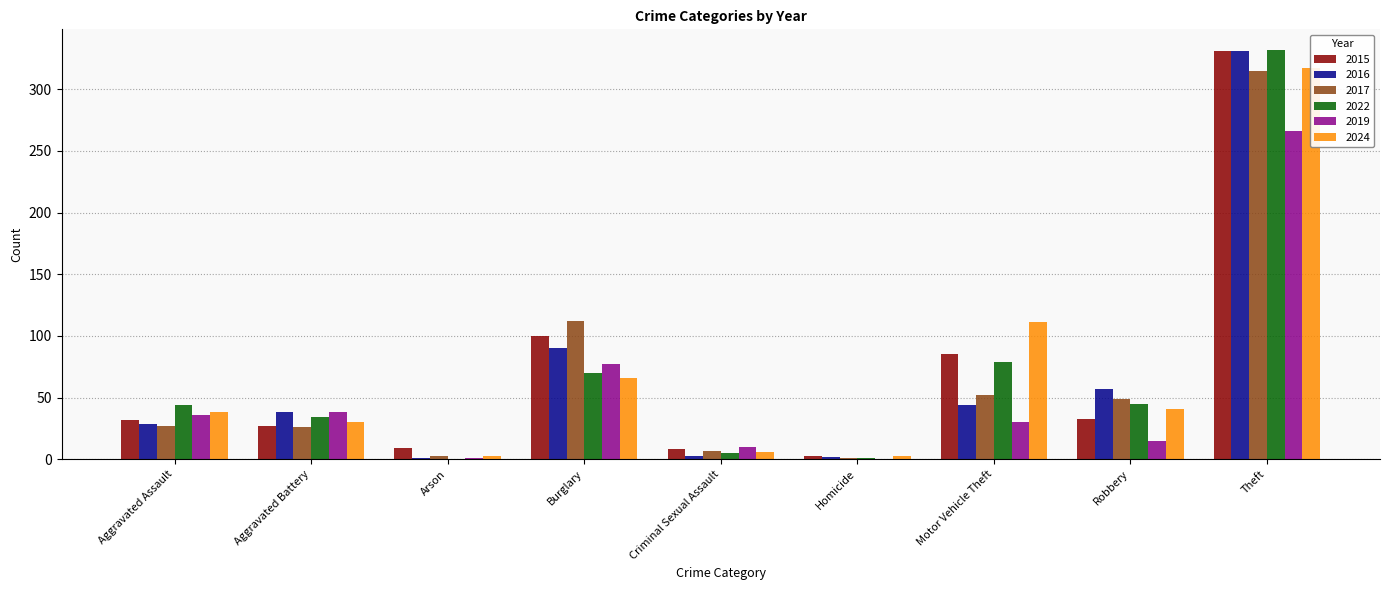

What is the difference between the maximum and minimum values in the 2019 series?

266